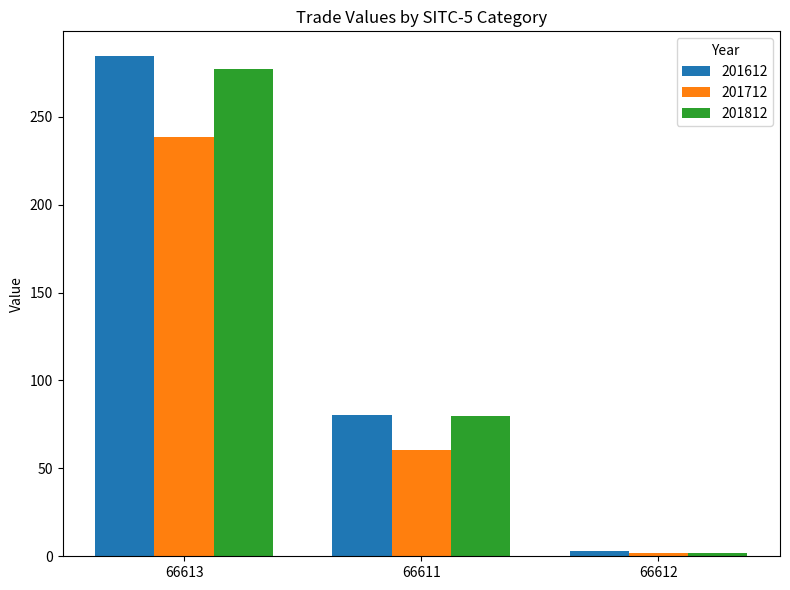

At which category is the sum across all series the highest?

66613